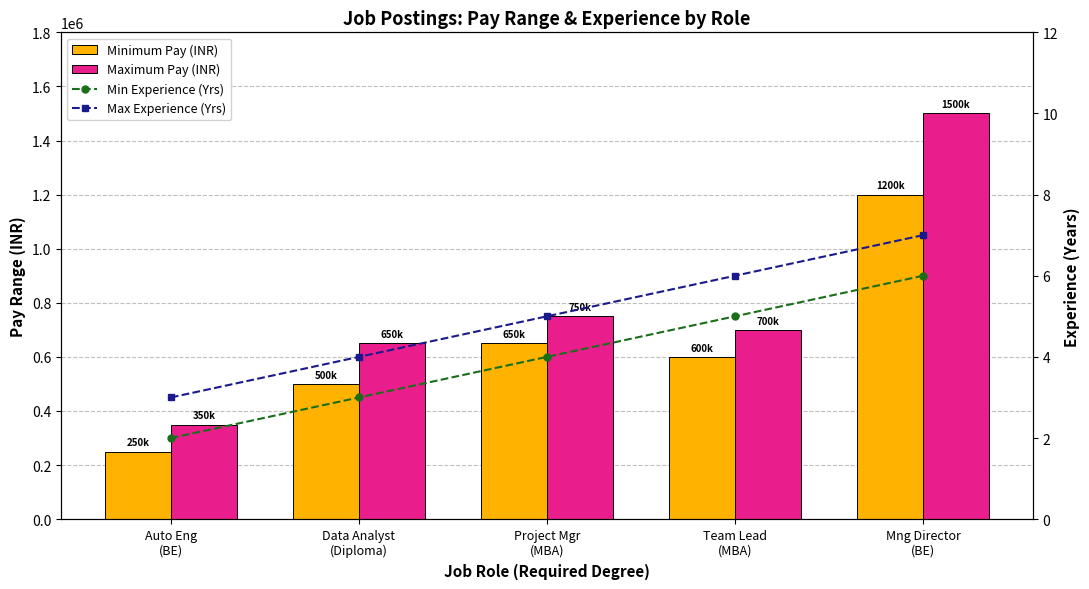

What is the label of the 2nd bar from the left?

Data Analyst
(Diploma)